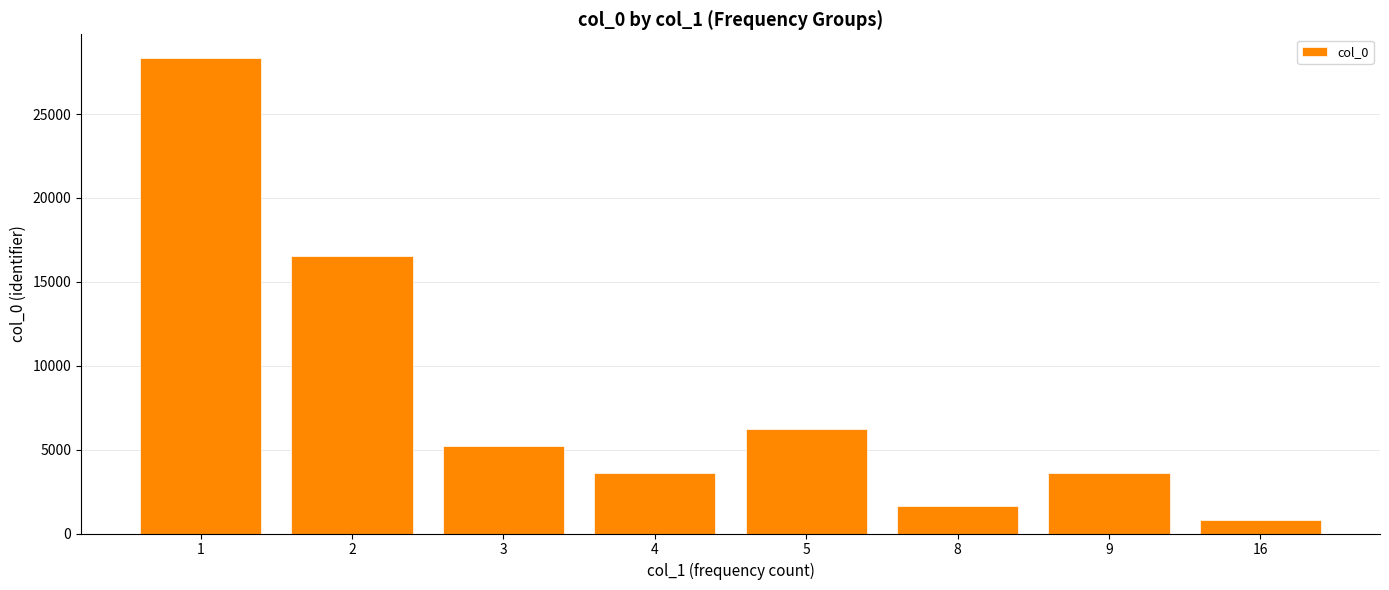

Approximately how many times larger is the value at 2 compared to 16?

20.0